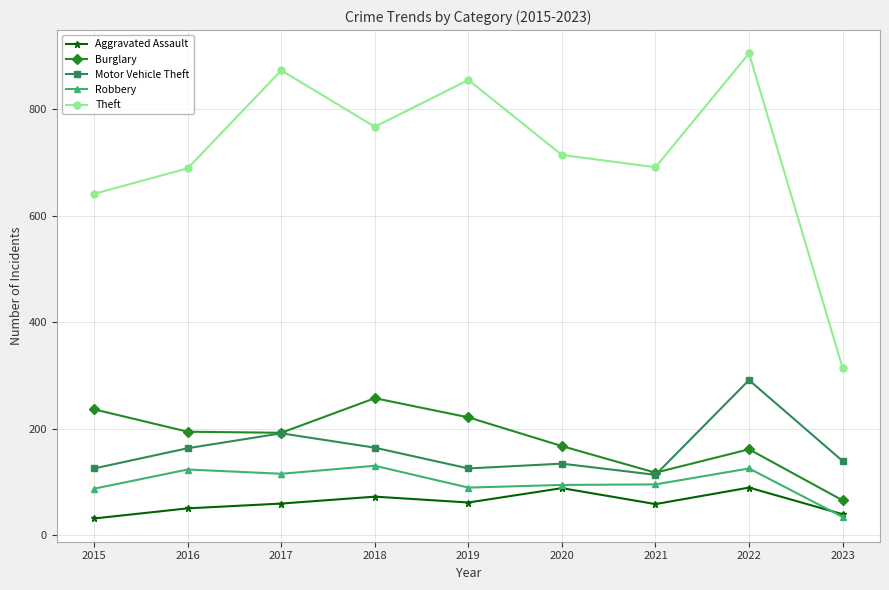

True or false: Theft and Robbery cross at least once.

False